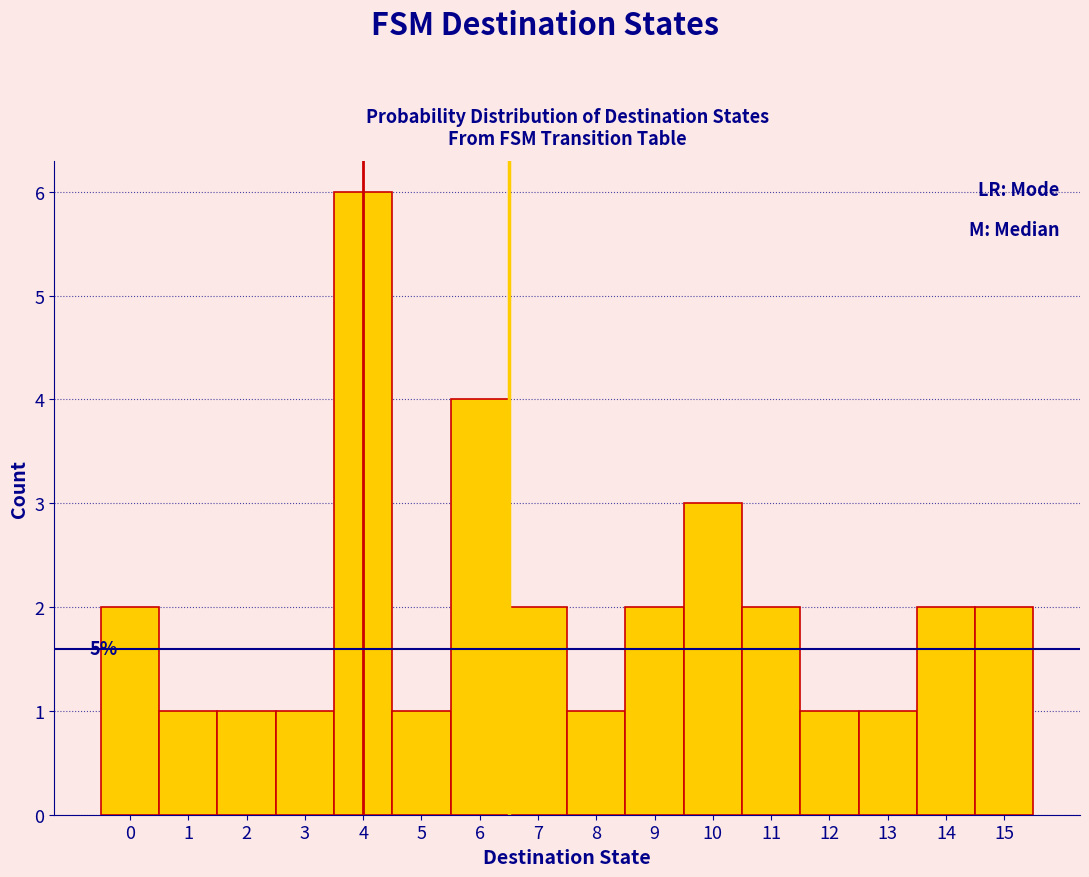

Which range on the x-axis has the tallest bar?

3.5 to 4.5